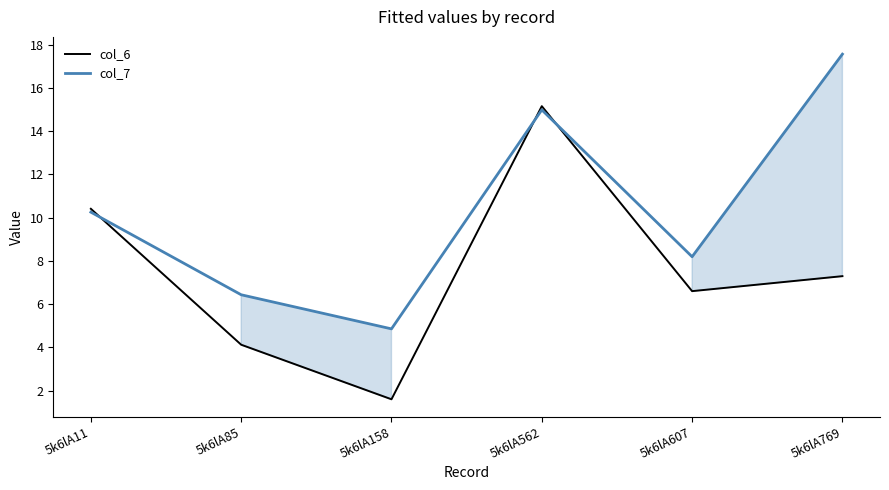

True or false: col_7 and col_6 cross at least once.

True